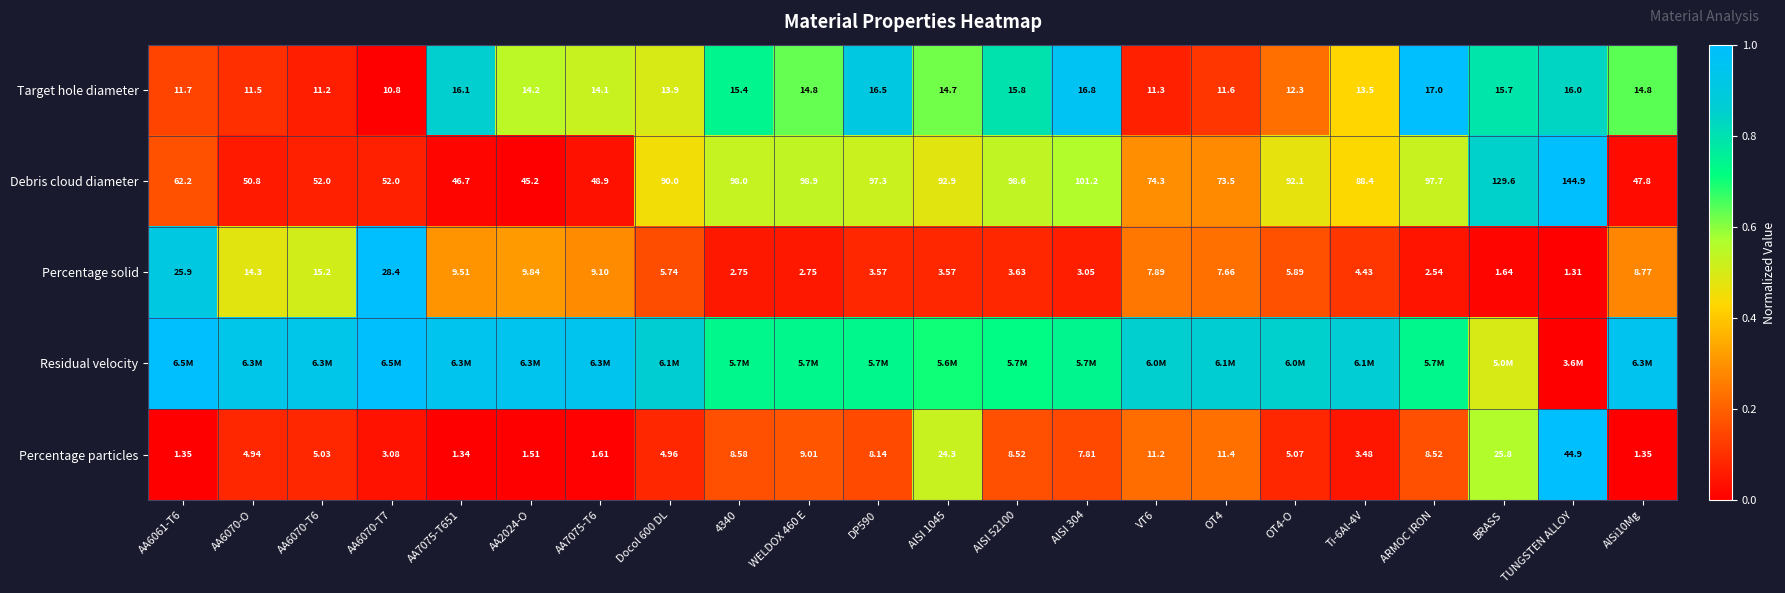

How many categories are shown in the chart?

22